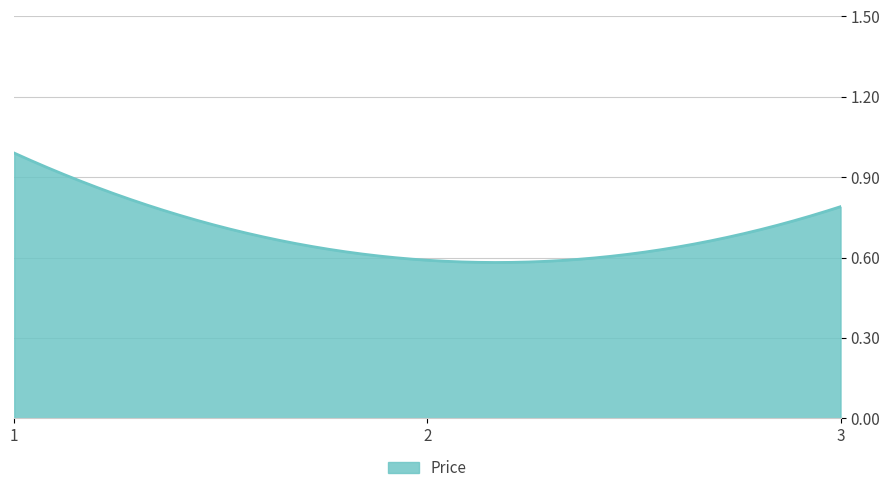

Does the chart display data point markers on the line(s)?

No